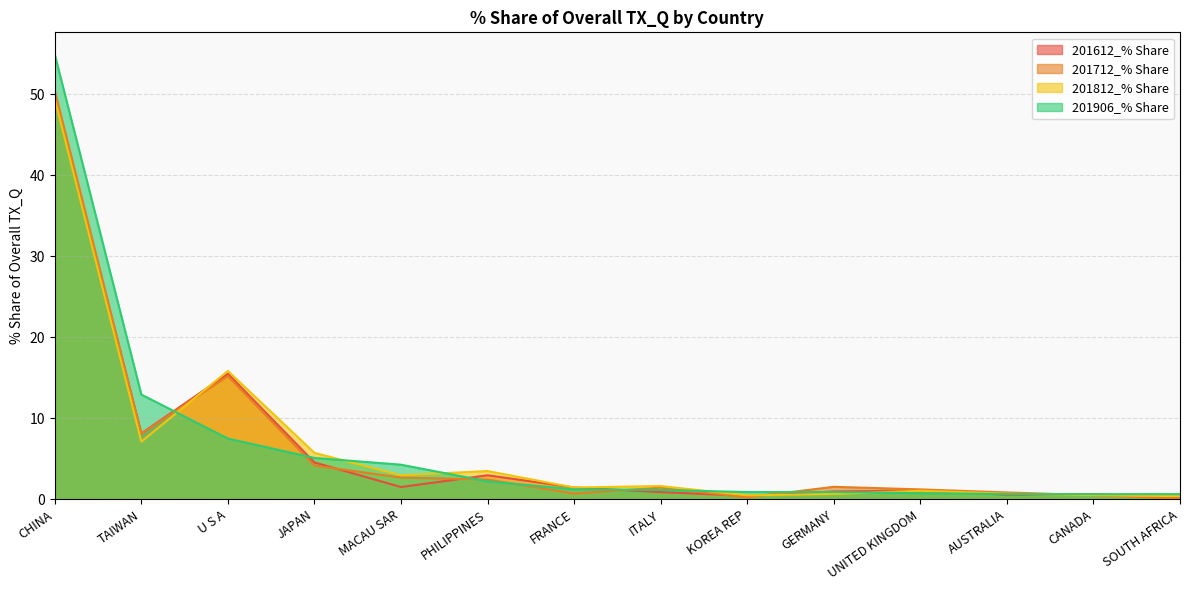

Which category has the highest value across all series?

CHINA